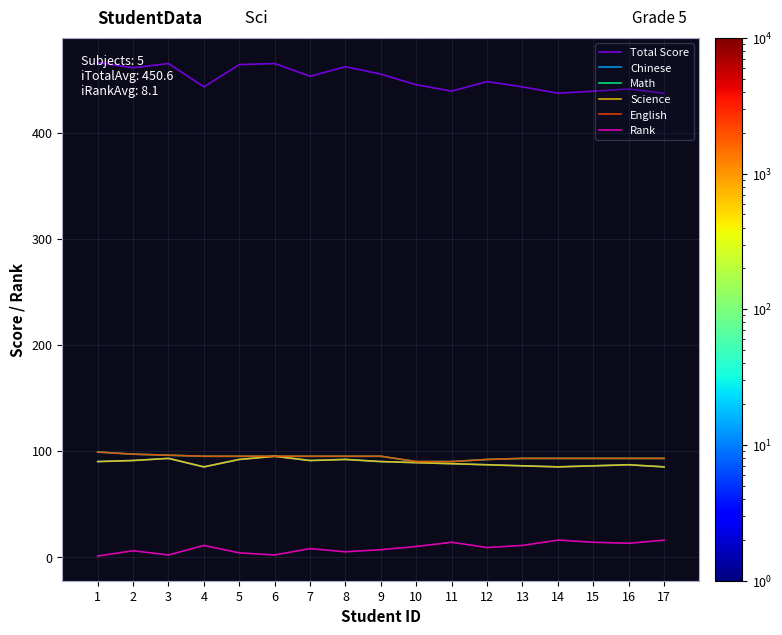

How many categories are shown in the chart?

17